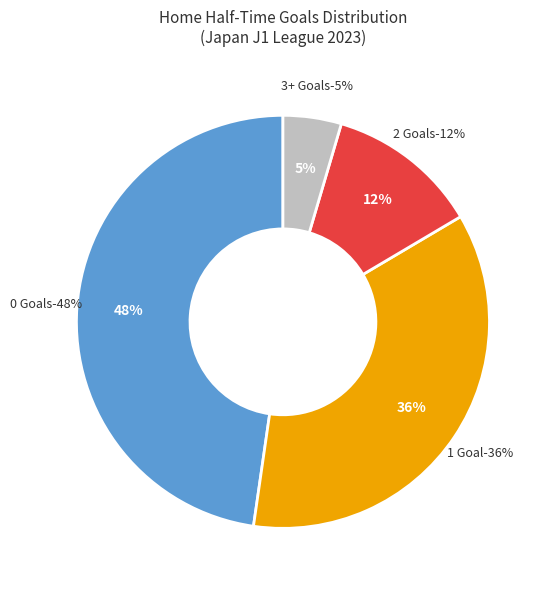

Is it true that 0 is 48% of the pie?

True